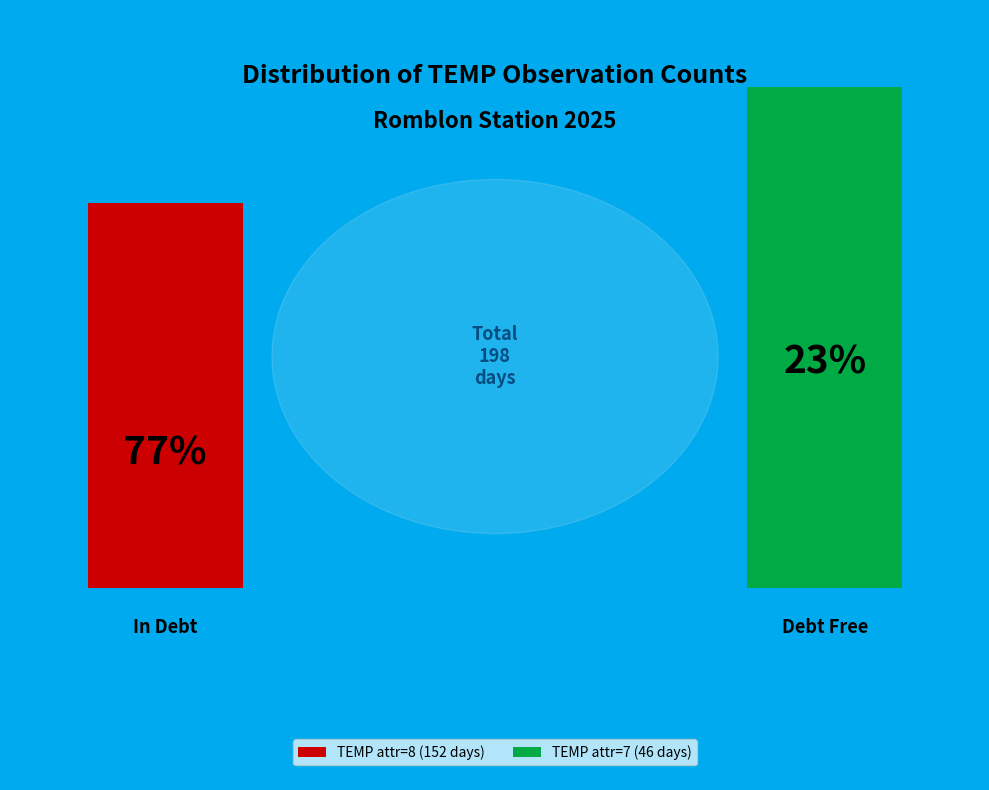

Count the number of slices in the pie.

2